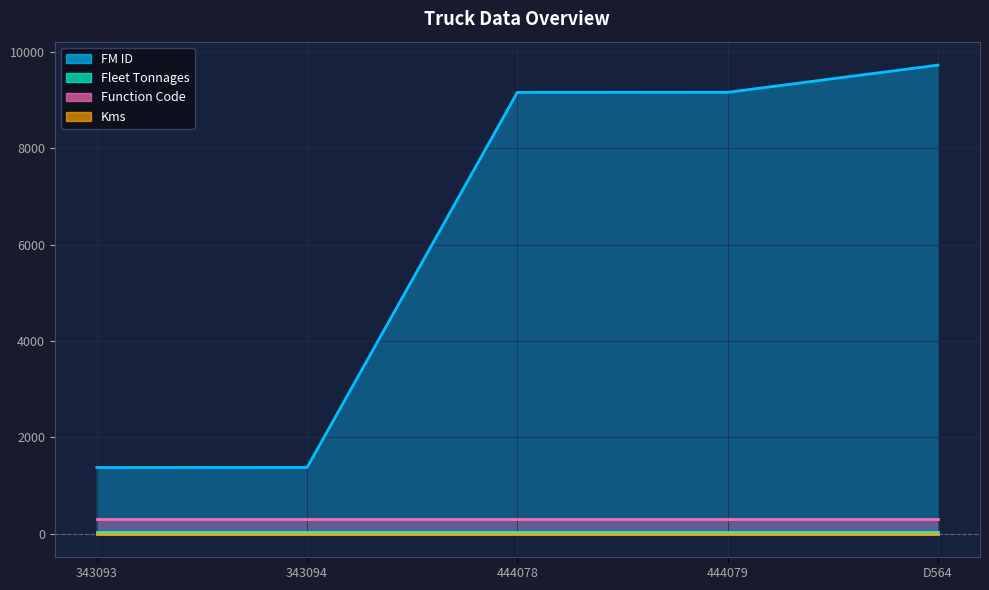

What is the label of the 3rd point from the right?

444078